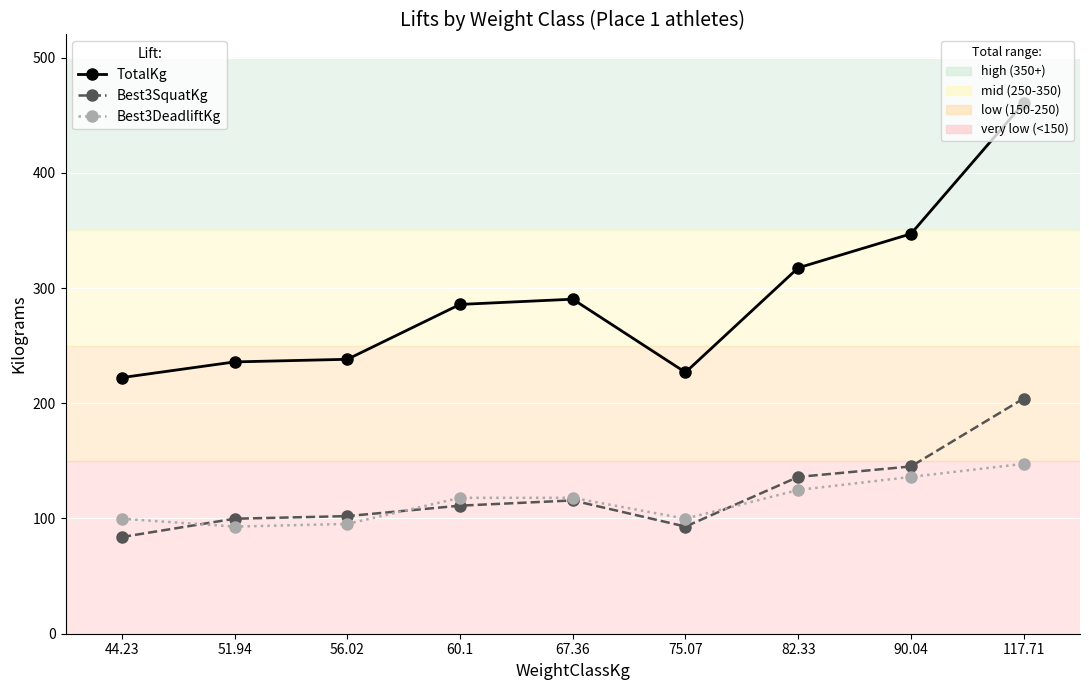

What is the total value across all series at 75.07?

419.6